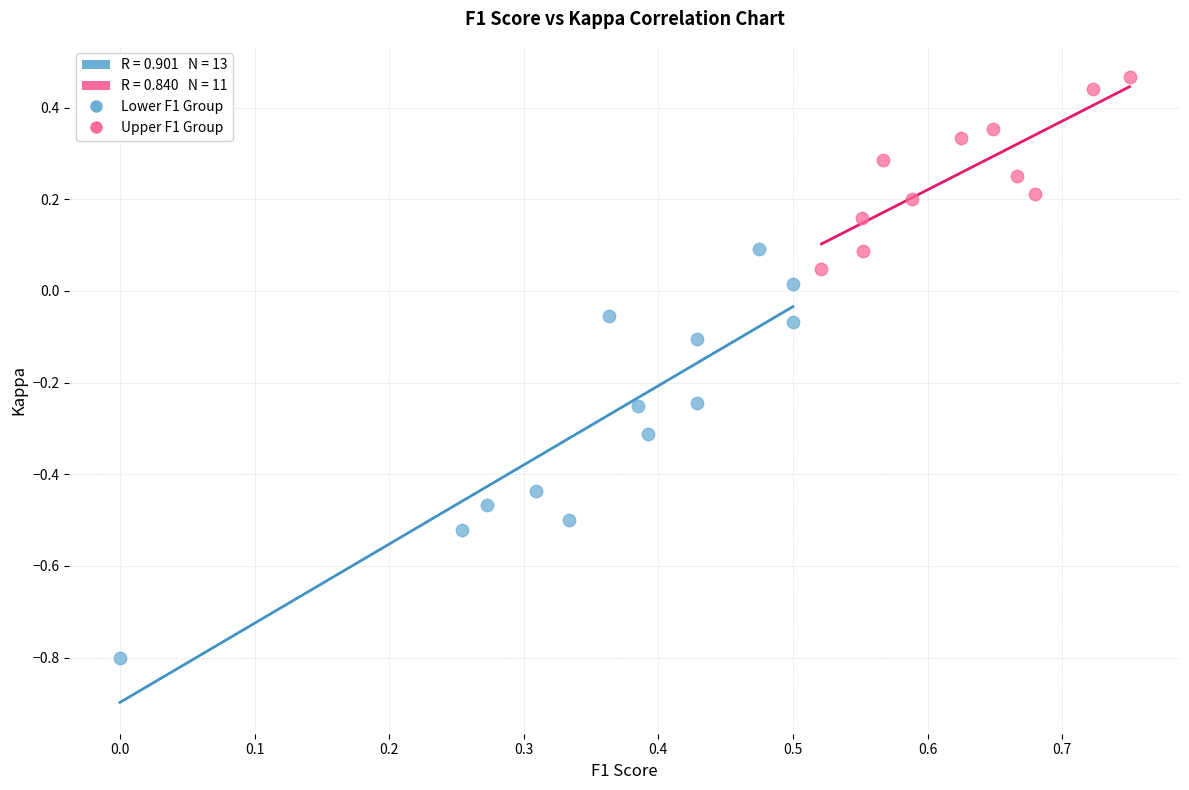

Which series contains the lowest Y value?

Lower F1 Group